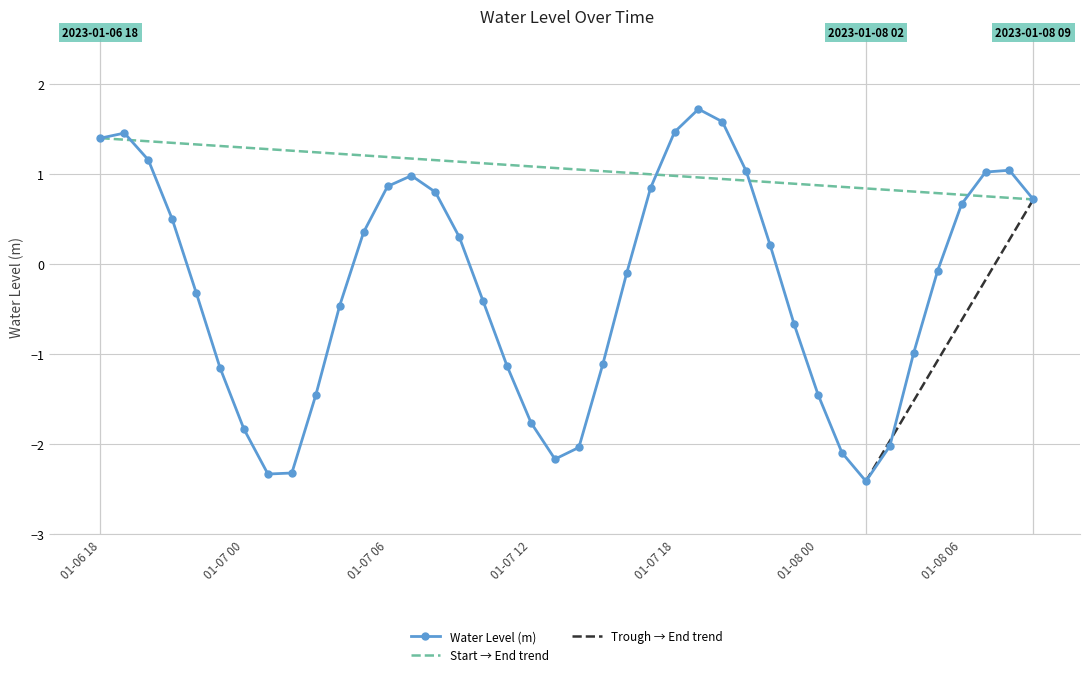

Where is the first local minimum?

2023-01-07 01:00